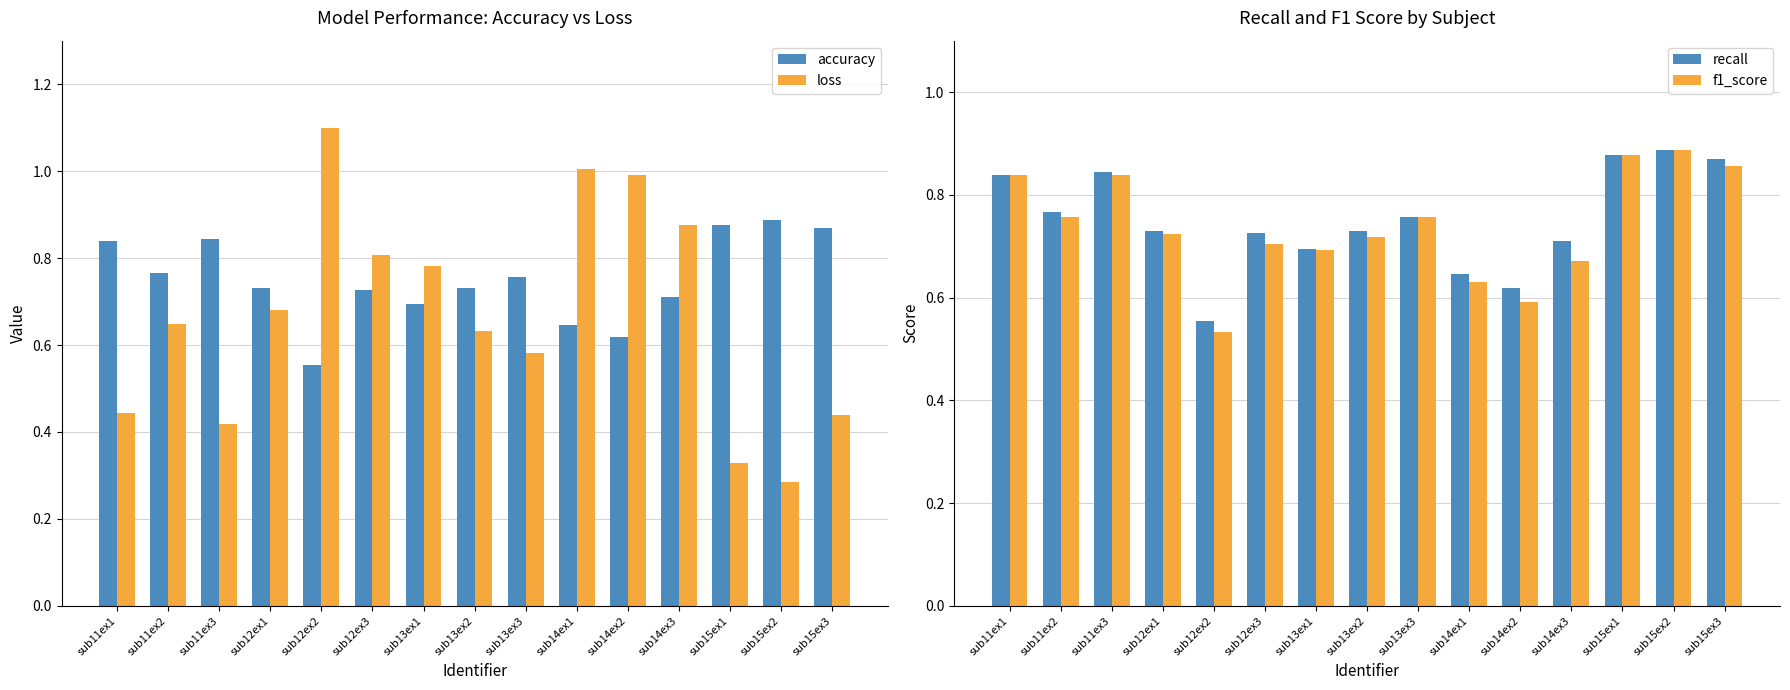

What position from the left is sub15ex2?

14